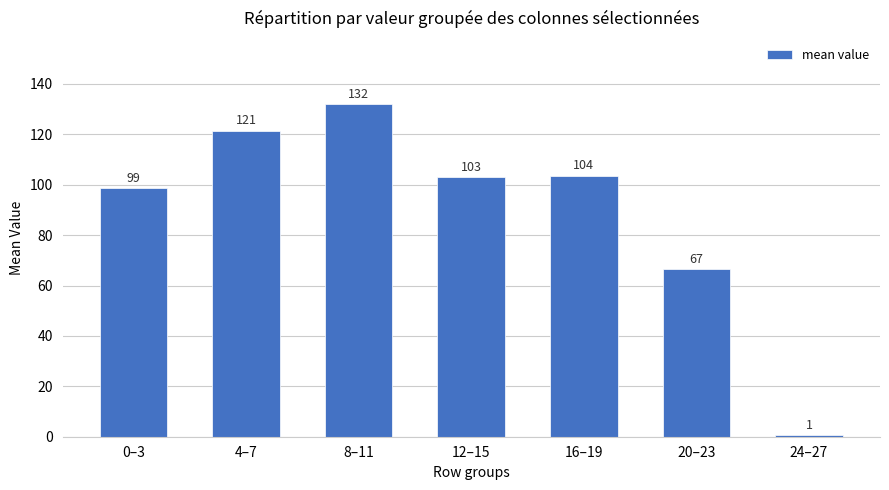

List the labels in order of value, smallest first.

24–27, 20–23, 0–3, 12–15, 16–19, 4–7, 8–11